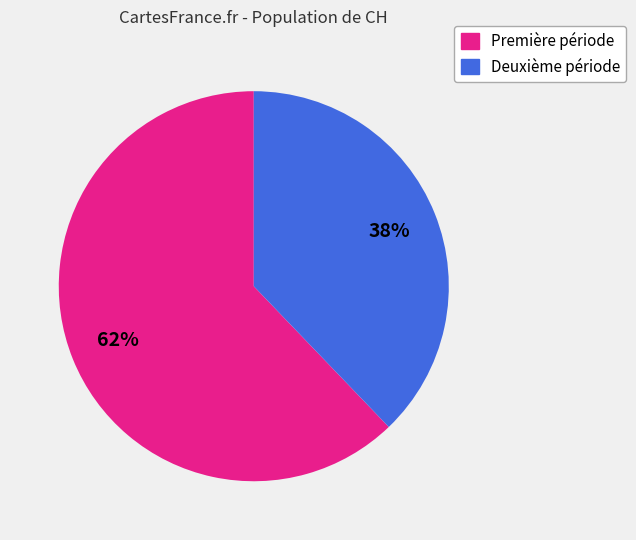

To the nearest percent, what is the average slice percentage?

50%